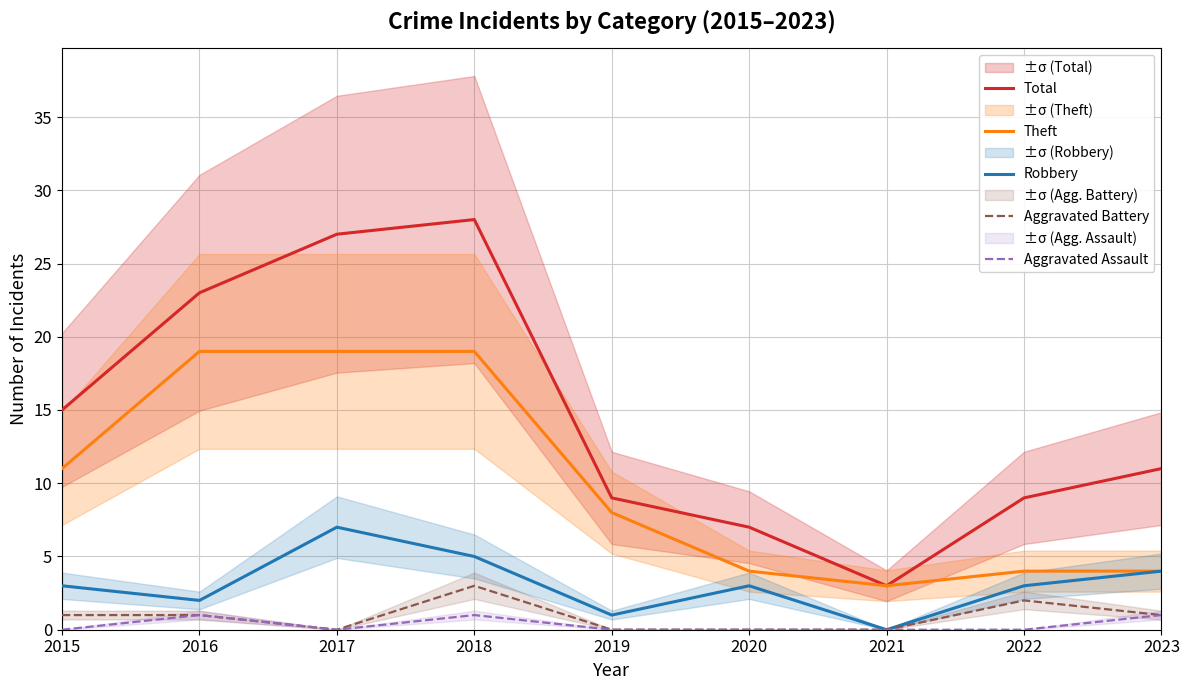

Reading left to right, extract all data points from this chart.

Total: 2015=15	2016=23	2017=27	2018=28	2019=9	2020=7	2021=3	2022=9	2023=11
Theft: 2015=11	2016=19	2017=19	2018=19	2019=8	2020=4	2021=3	2022=4	2023=4
Robbery: 2015=3	2016=2	2017=7	2018=5	2019=1	2020=3	2021=0	2022=3	2023=4
Aggravated Battery: 2015=1	2016=1	2017=0	2018=3	2019=0	2020=0	2021=0	2022=2	2023=1
Aggravated Assault: 2015=0	2016=1	2017=0	2018=1	2019=0	2020=0	2021=0	2022=0	2023=1